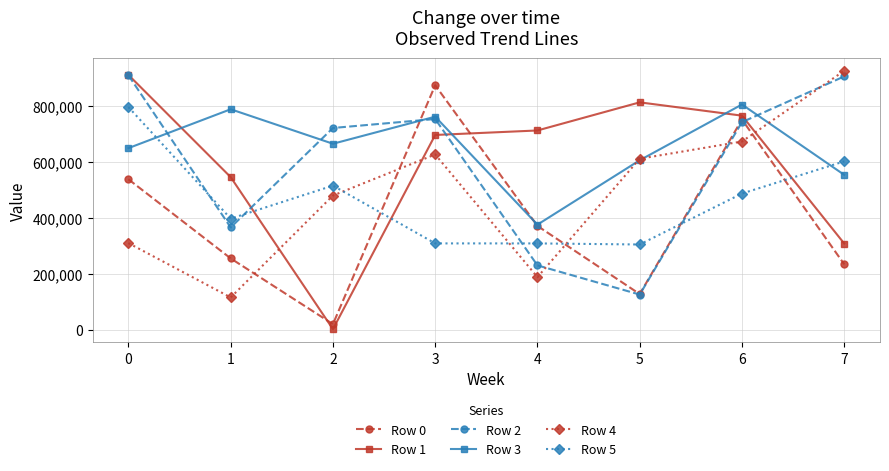

Rank the categories by Row 0 value from highest to lowest.

3, 6, 0, 4, 1, 7, 5, 2